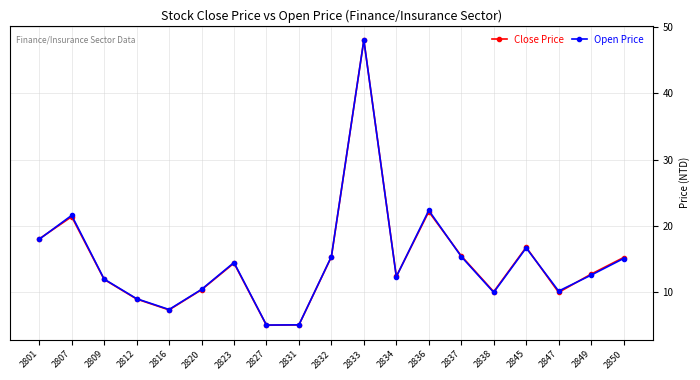

What is the sum of the Close Price values at 2849 and 2816?

20.1